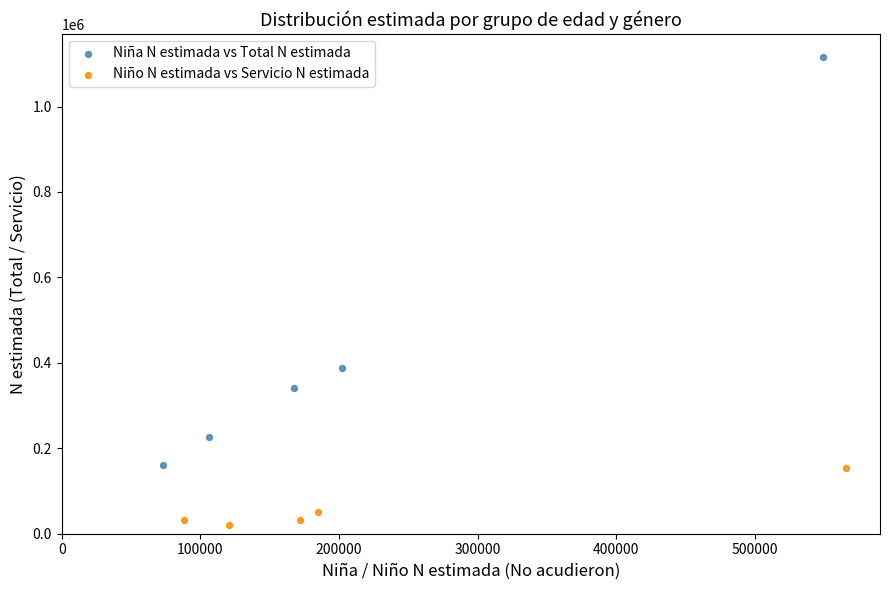

Which series contains the lowest Y value?

Niño N estimada vs Servicio N estimada